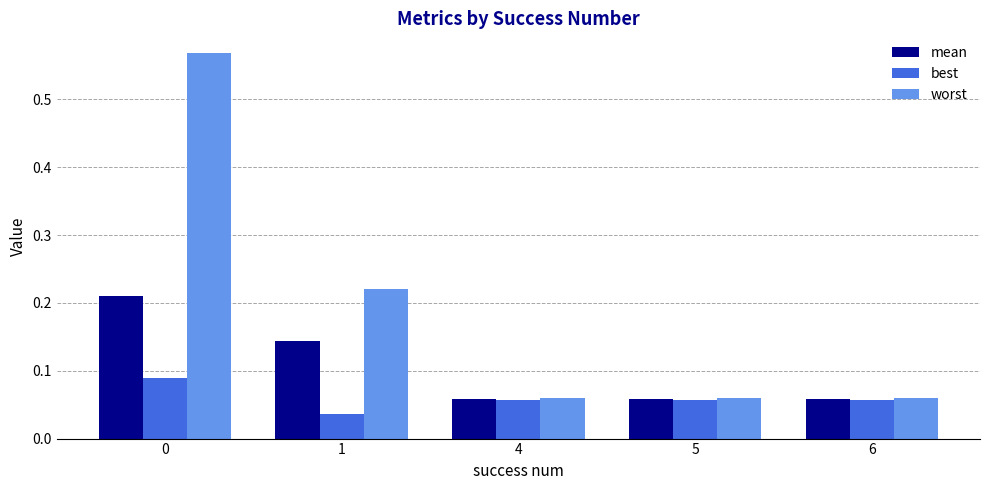

Which series has the widest spread of values?

worst